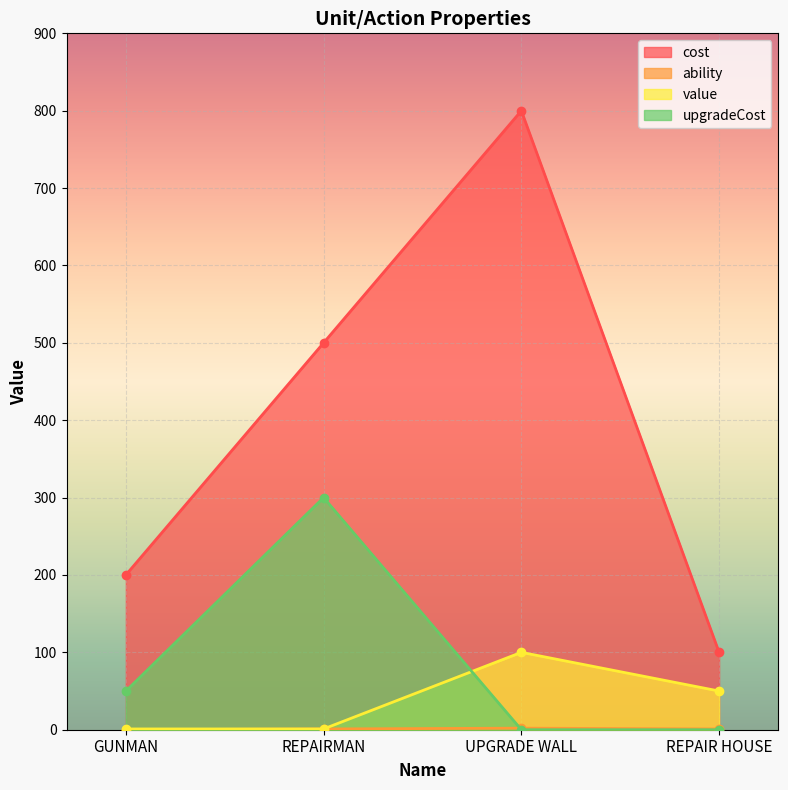

Which series has the largest range (max minus min)?

cost